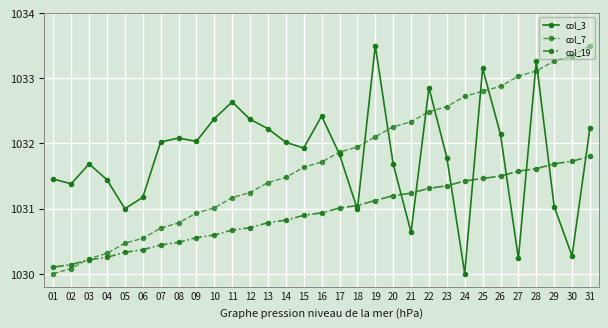

Between which two adjacent categories do col_7 and col_3 first intersect?

16 and 17